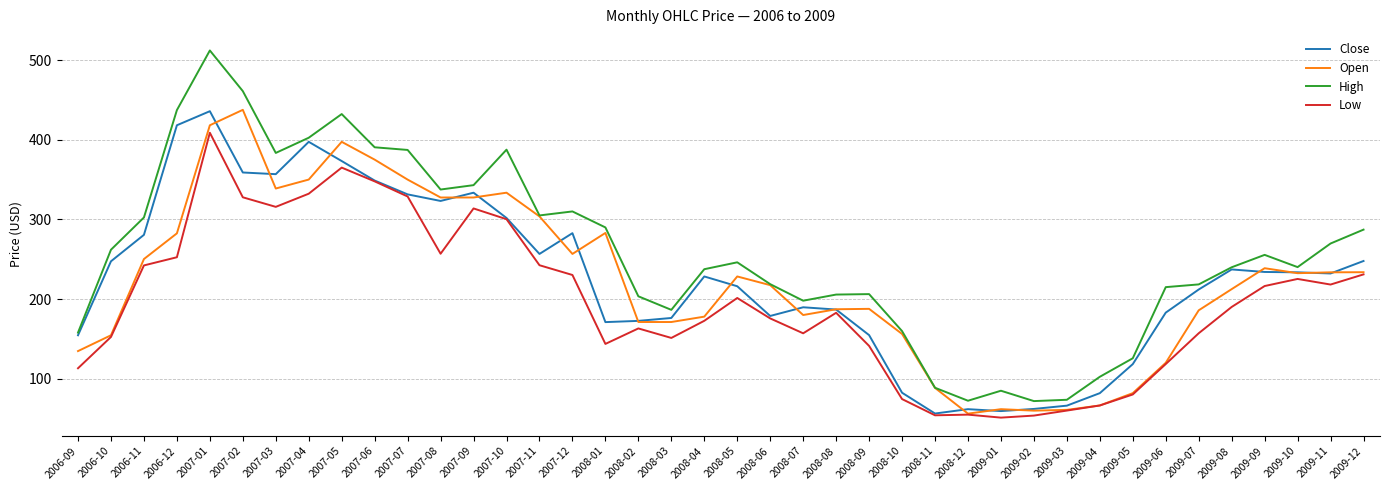

What position from the right is 2007-02?

35